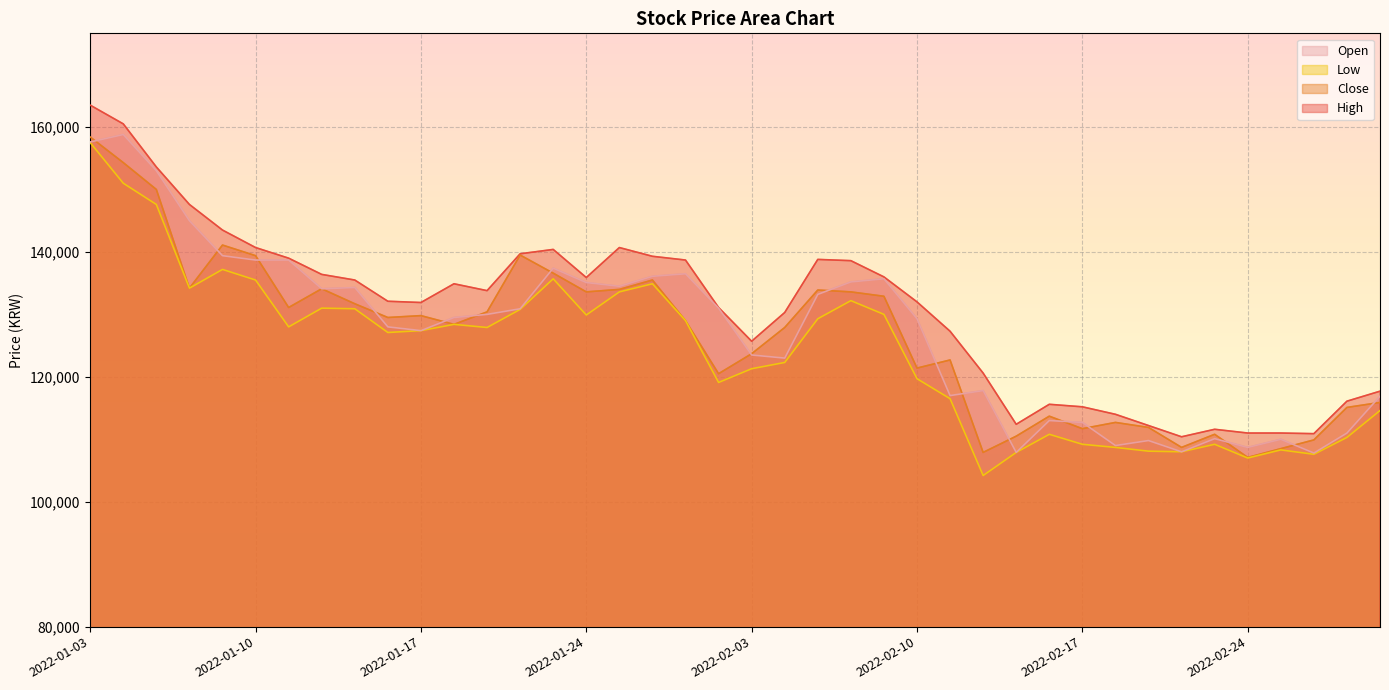

Count the number of data series in this chart.

4